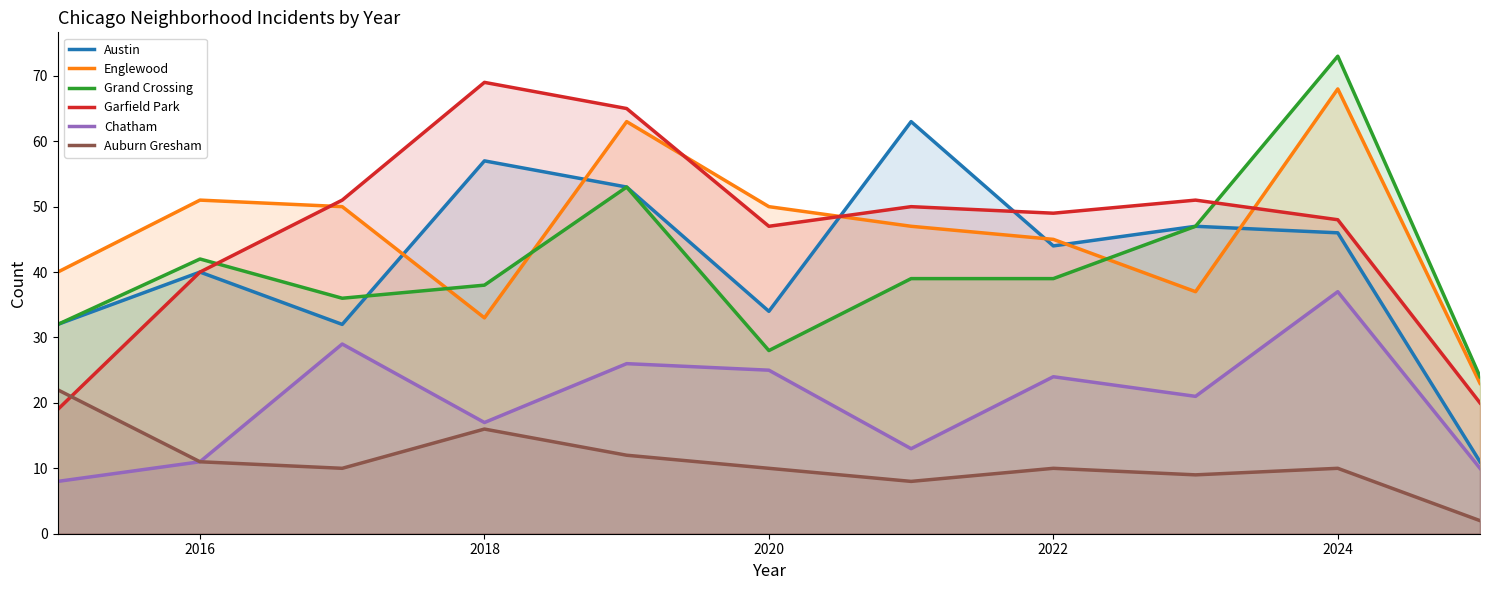

At which category is the sum across all series the highest?

2024